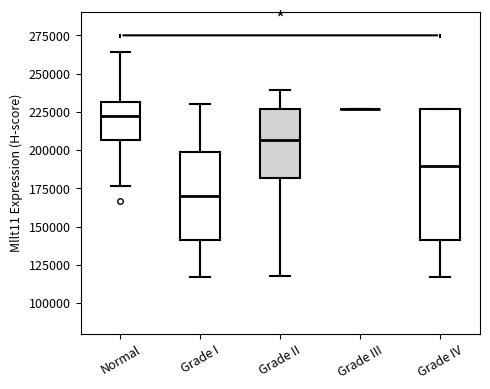

Which box is the tallest, from its lower edge to its upper edge?

Grade IV